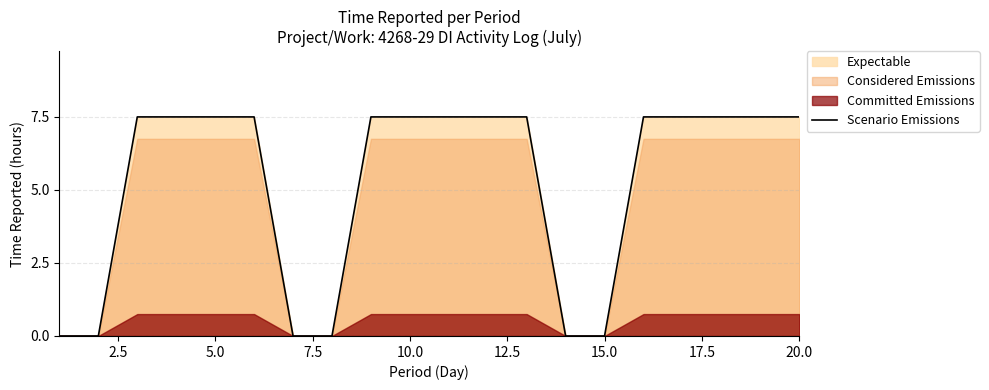

True or false: Scenario Emissions has a value of 7.5 at 5.0.

True